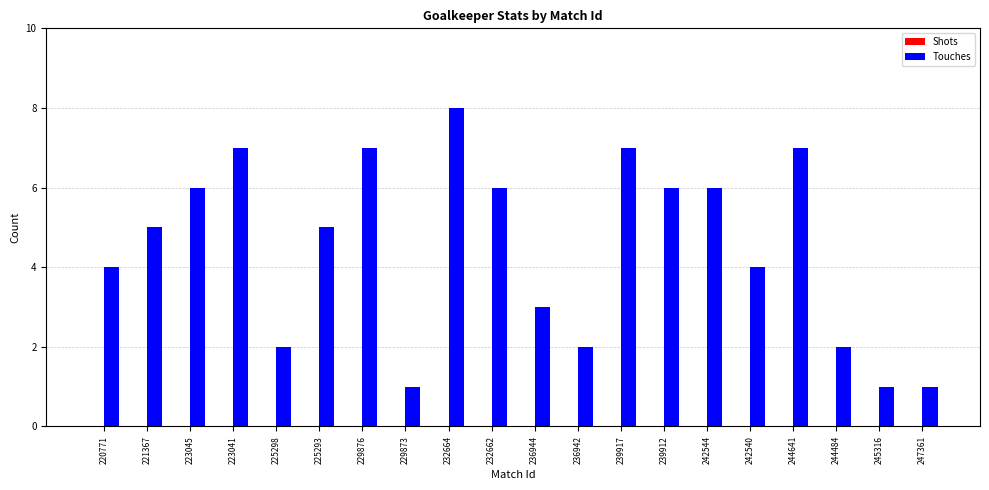

What is the maximum value shown in the chart?

8